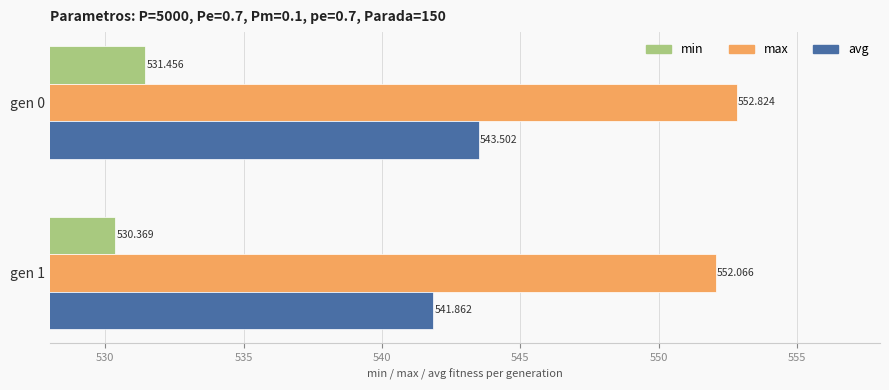

Which series changed the most between gen 0 and gen 1?

avg